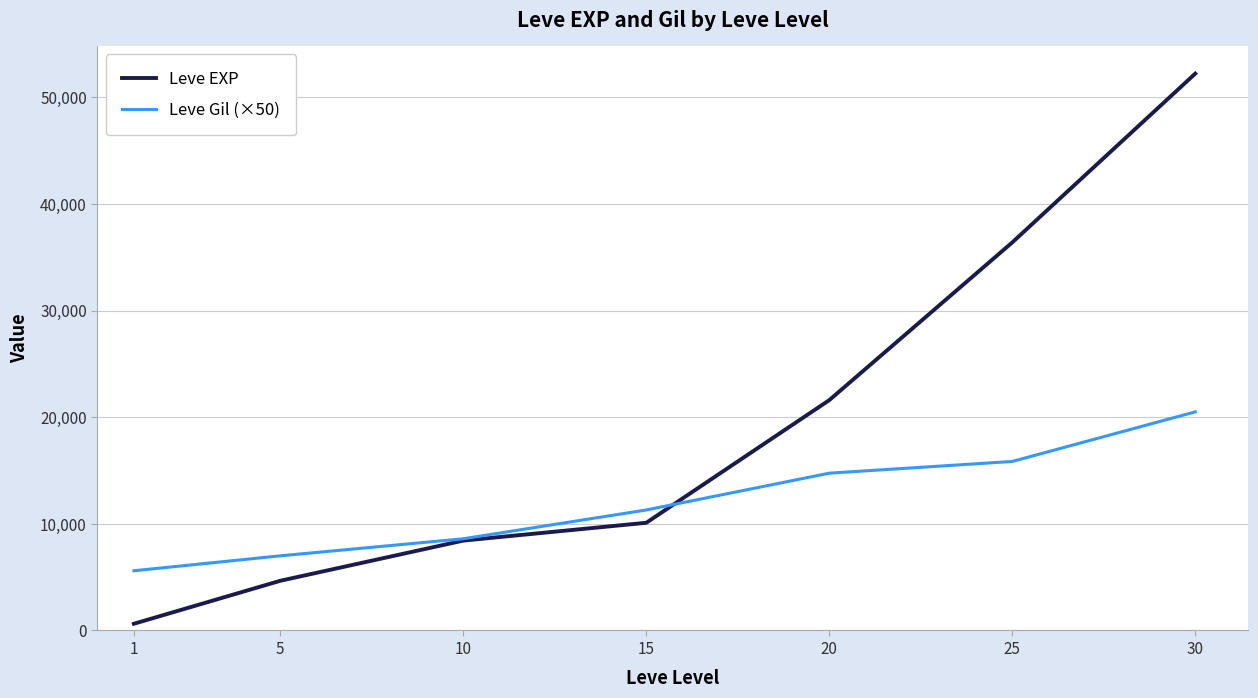

What is the difference between the highest and lowest values at 25?

20540